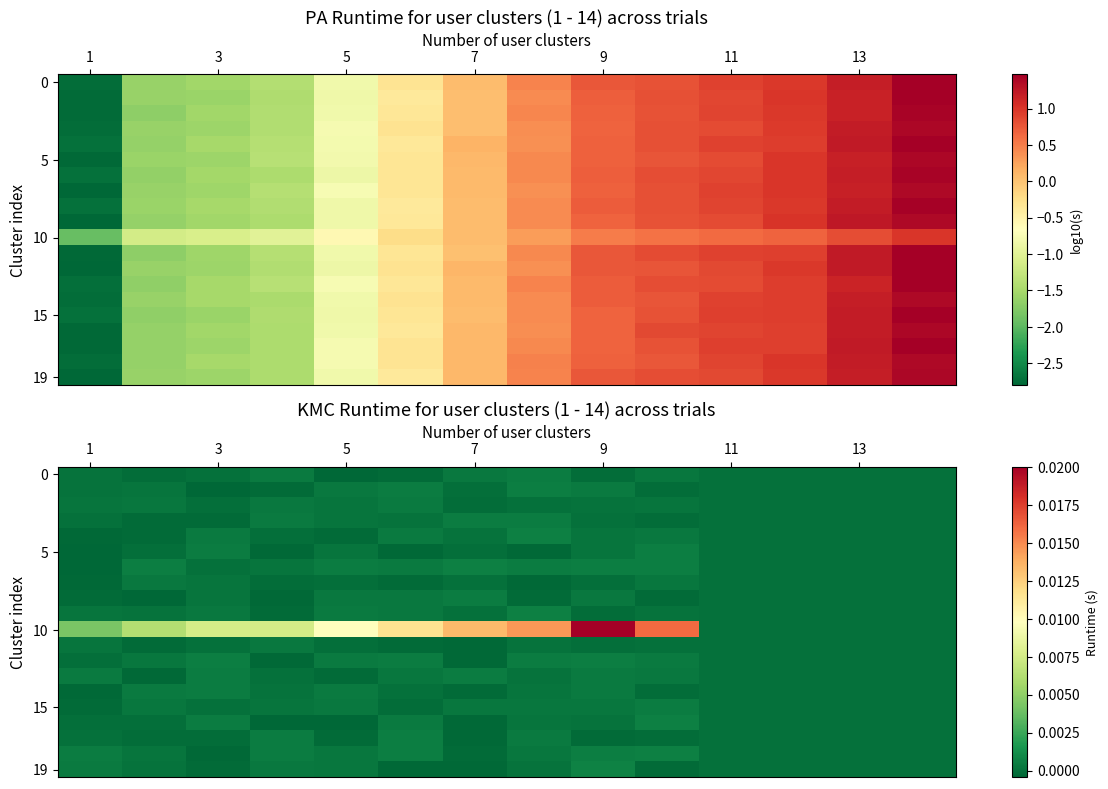

Count the number of data series in this chart.

20